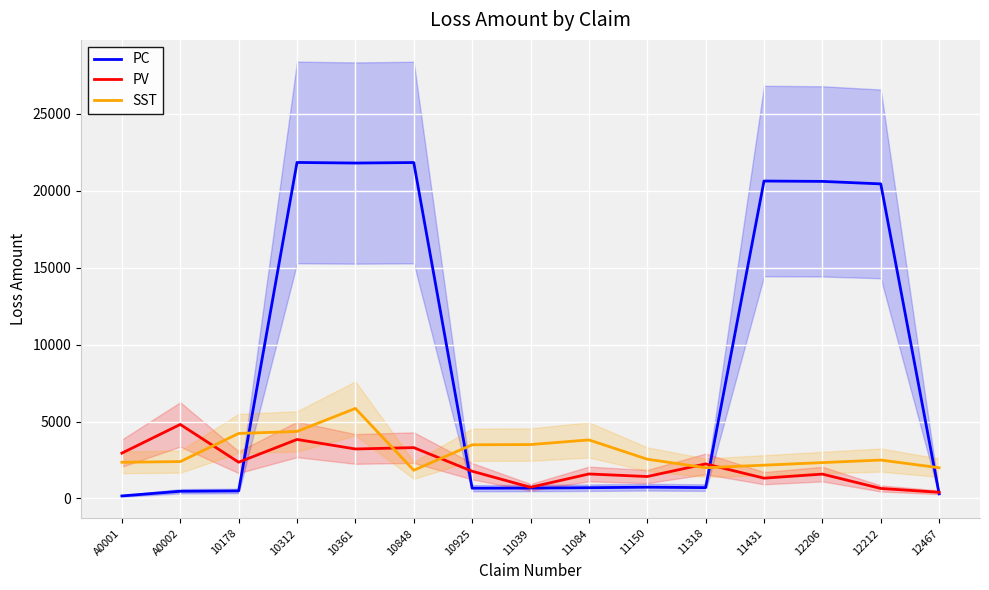

What is the value of the SST point at the 9th from the left?

3809.4